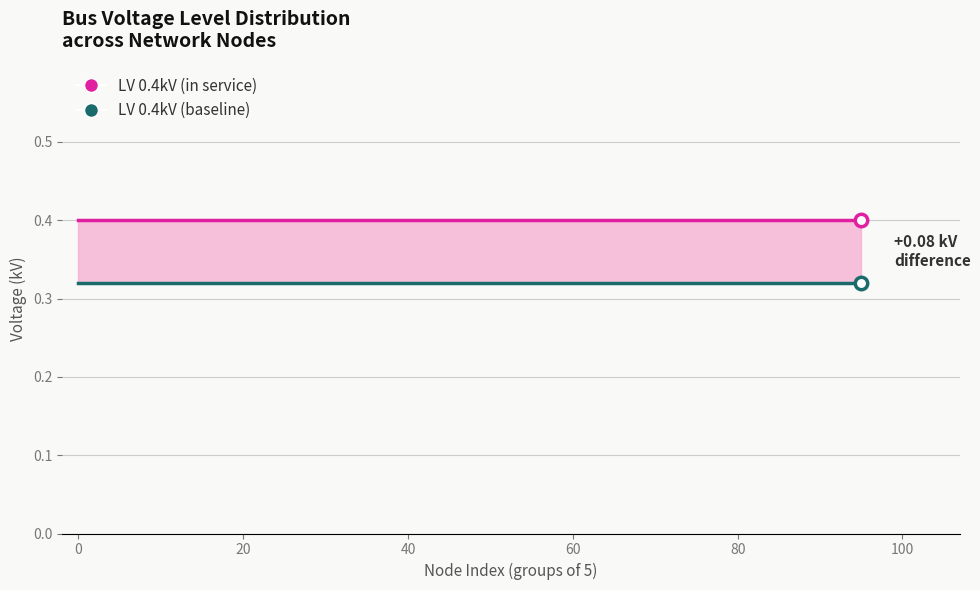

Is the value of LV 0.4kV (in service) at 11 greater than the value of LV 0.4kV (baseline) at 40?

Yes